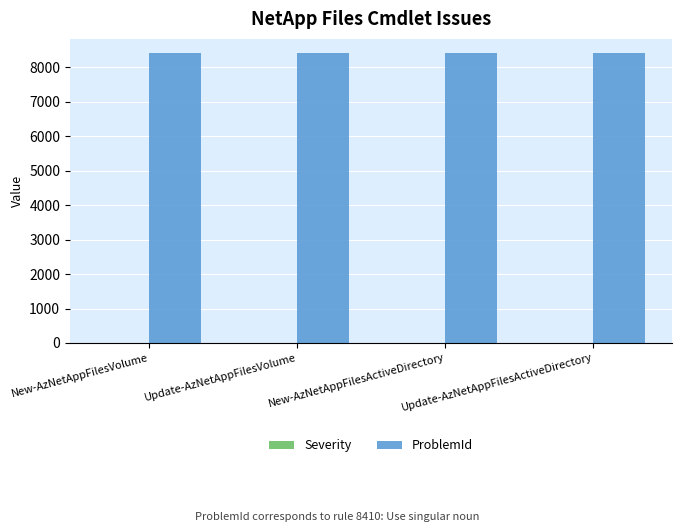

What is the greatest value displayed?

8410